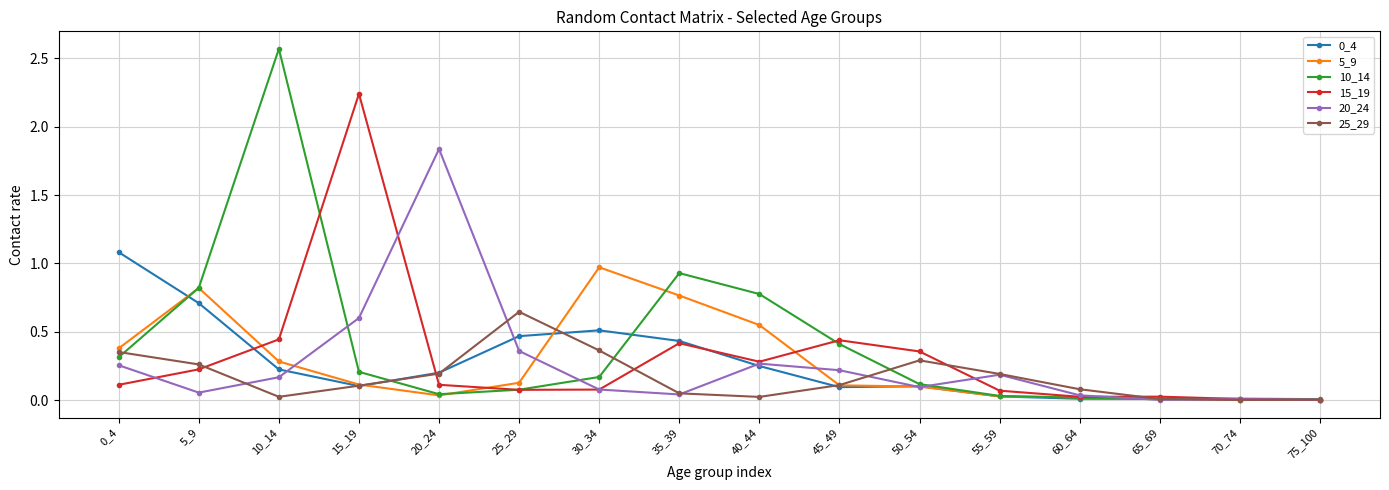

Which label corresponds to the largest value in the chart?

10_14